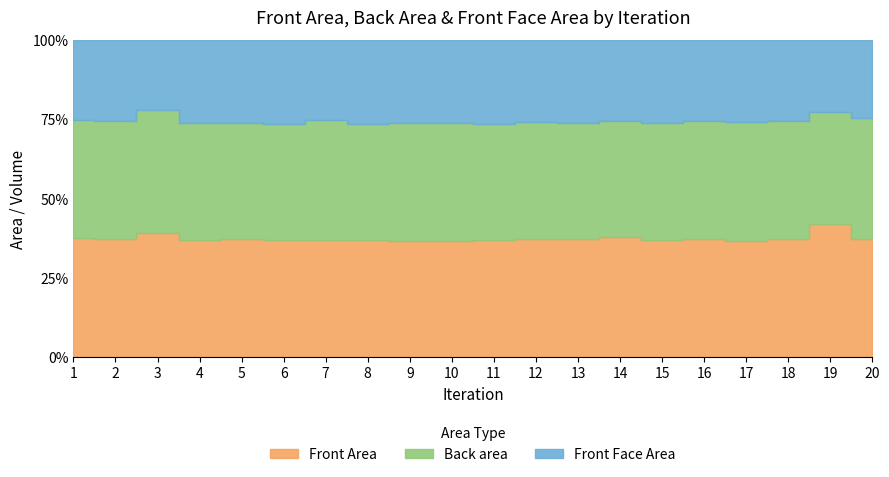

Which series ends up on top after the final intersection of Back area and Front Area?

Back area